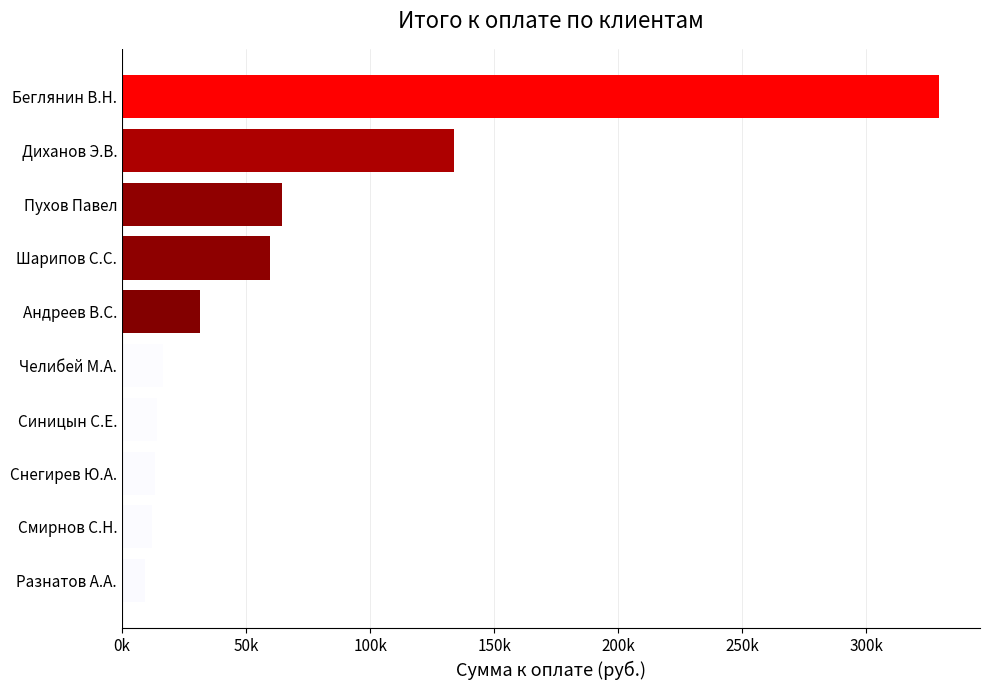

How many data points are less than 31600?

5